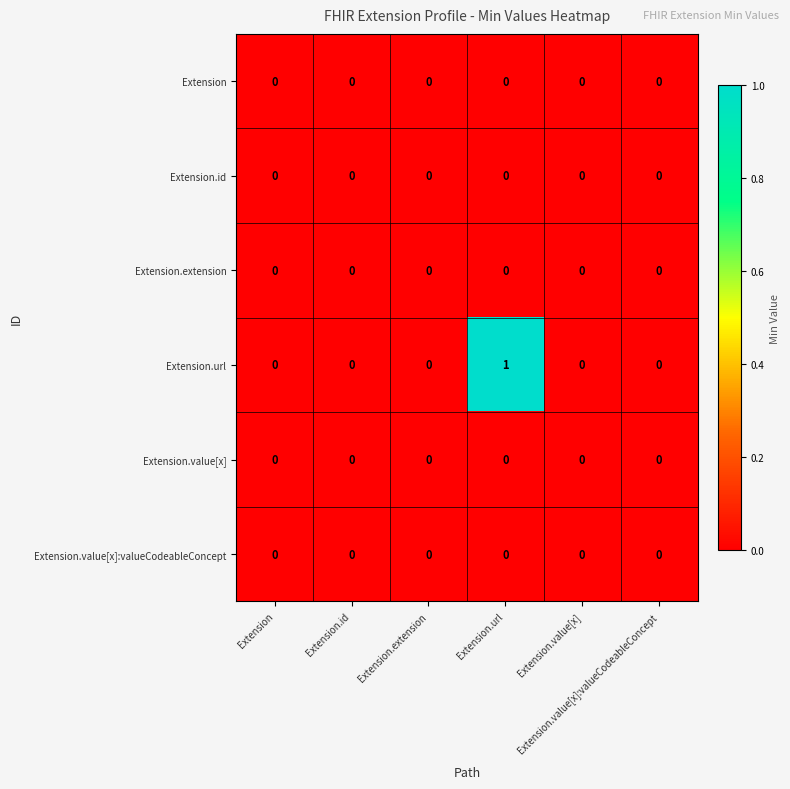

Which category has the highest value across all series?

Extension.url